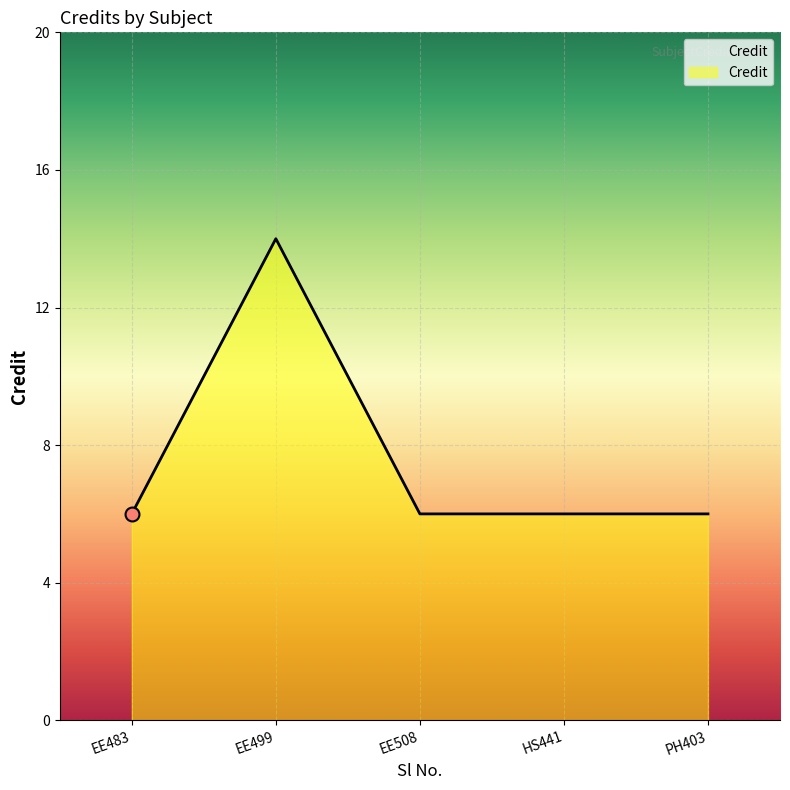

What is the ratio of the value at PH403 to the value at EE508?

1.0